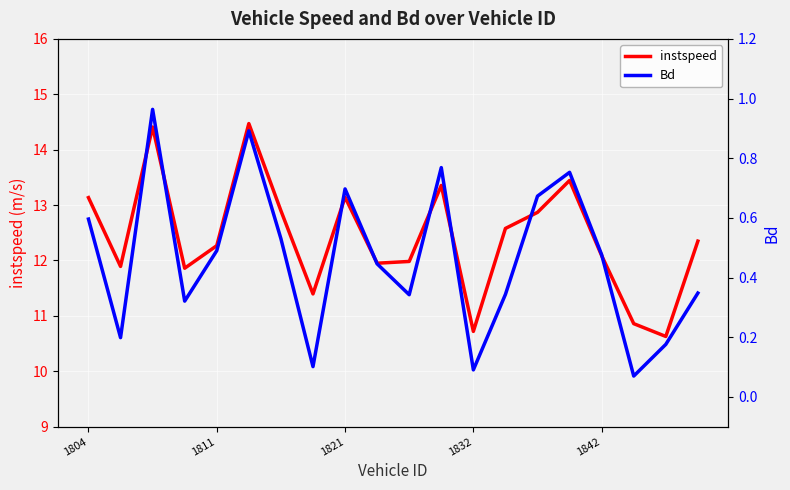

True or false: Bd has a value of 0.3 at 11.

False